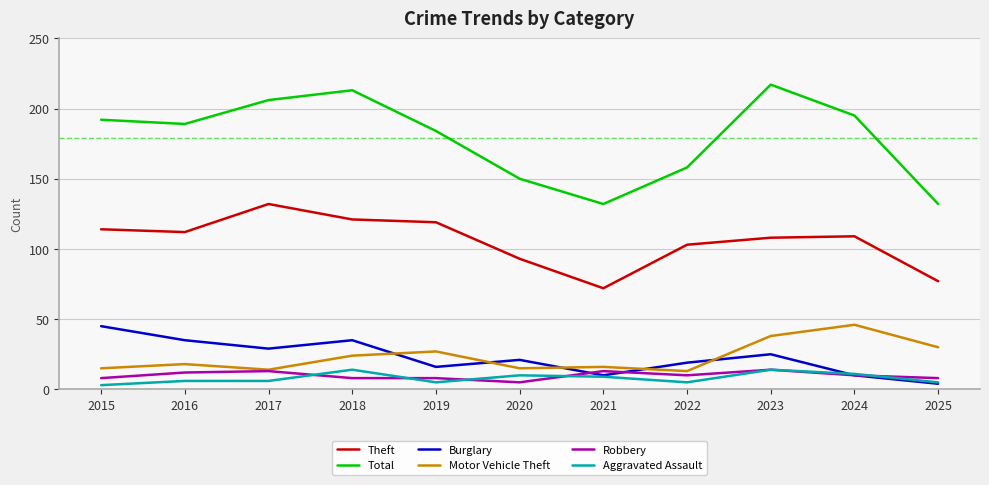

Which series has the largest range (max minus min)?

Total